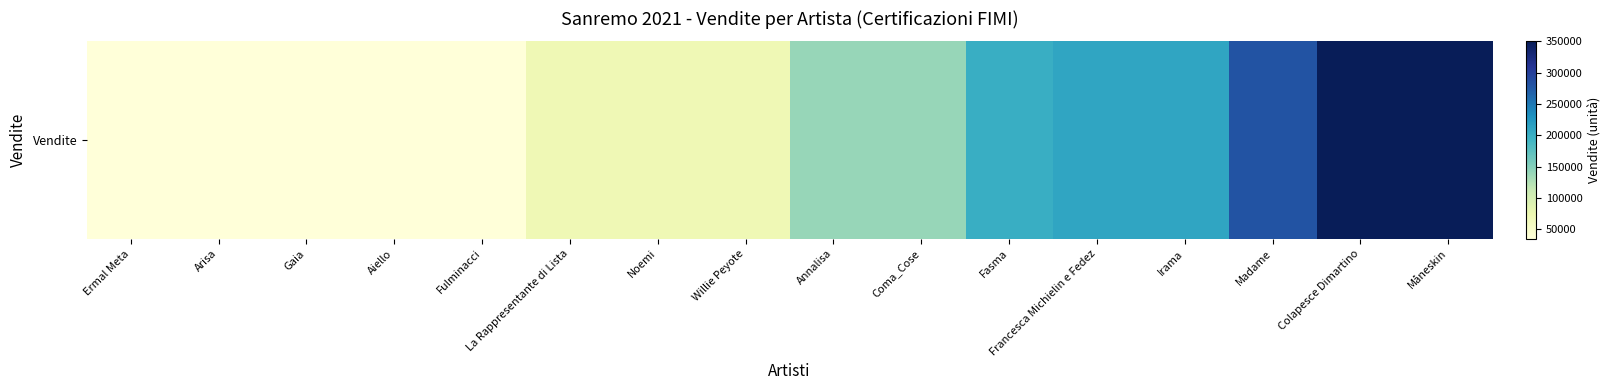

Where is the data nearest to the value 192500?

Fasma